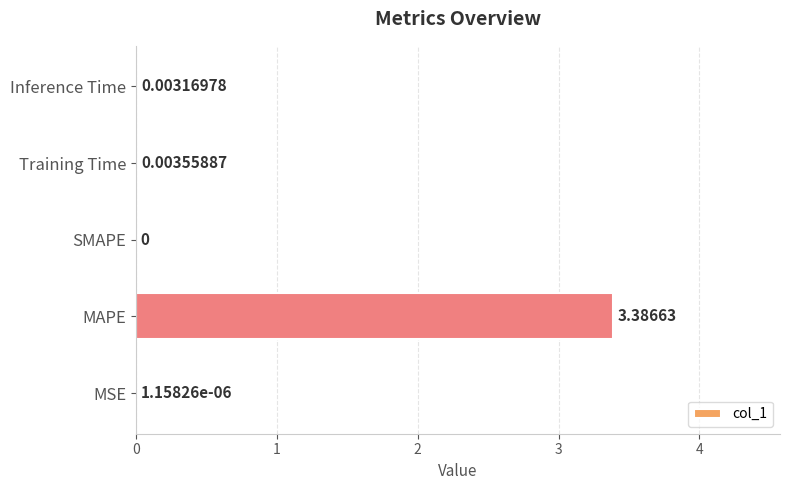

At which category does the chart reach its peak across all series?

MAPE